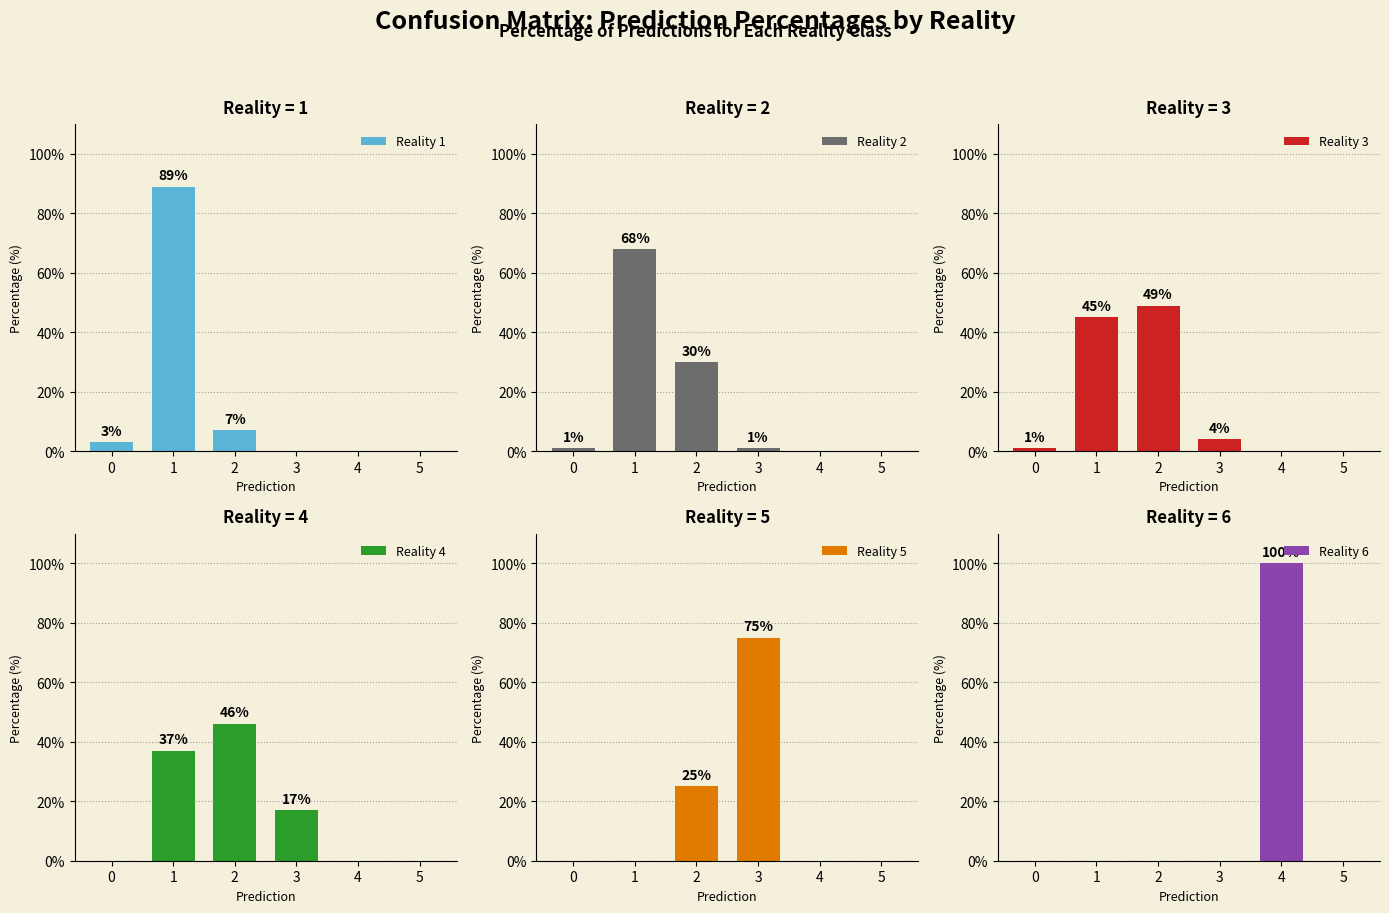

Reading right to left, transcribe all the data shown in this chart.

Reality 1: 5=0	4=0	3=0	2=7	1=89	0=3
Reality 2: 5=0	4=0	3=1	2=30	1=68	0=1
Reality 3: 5=0	4=0	3=4	2=49	1=45	0=1
Reality 4: 5=0	4=0	3=17	2=46	1=37	0=0
Reality 5: 5=0	4=0	3=75	2=25	1=0	0=0
Reality 6: 5=0	4=100	3=0	2=0	1=0	0=0